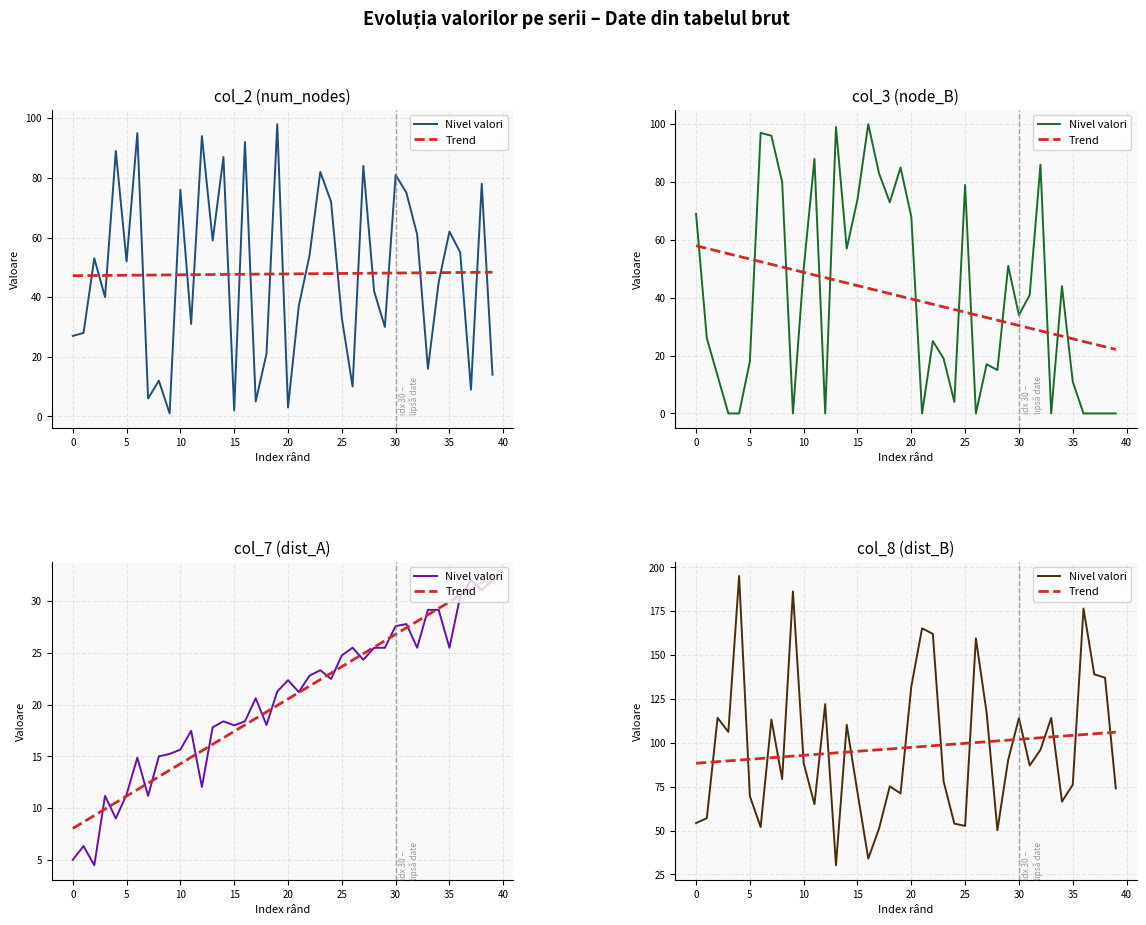

Does the chart have visible grid lines?

Yes